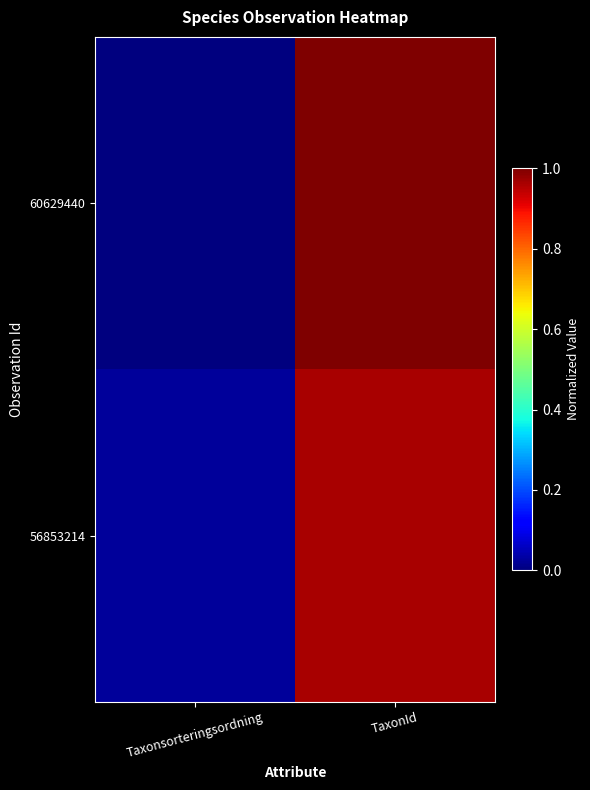

What is the total value across all series at TaxonId?

2.0